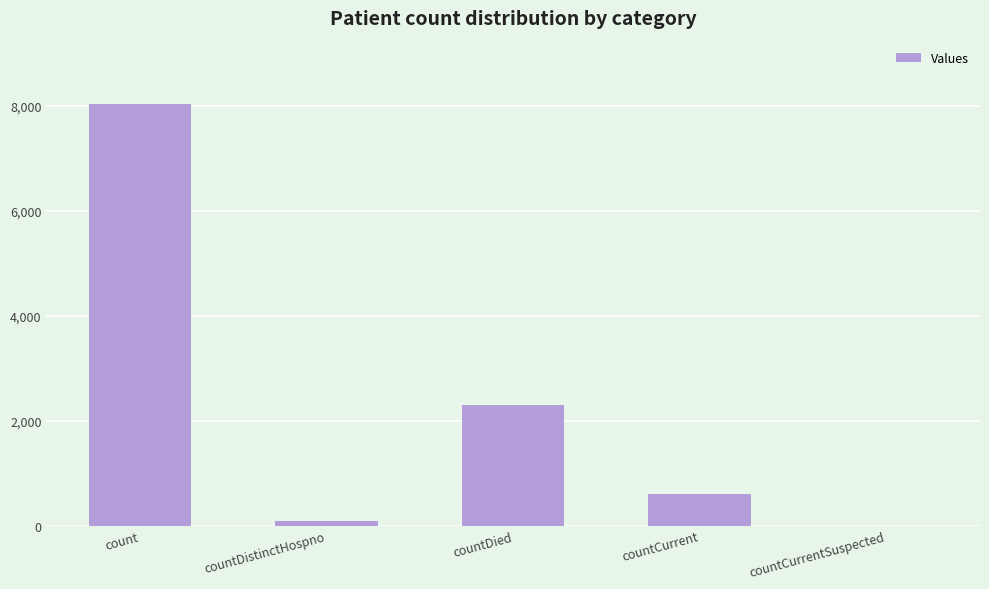

Between countCurrent and count, which is larger?

count